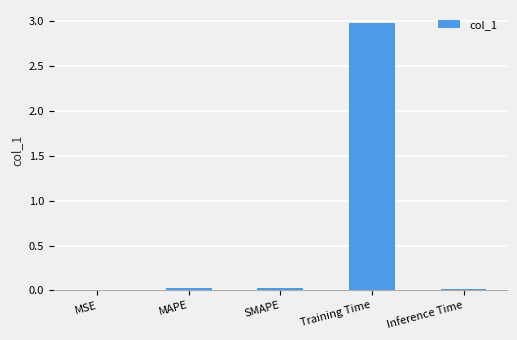

What is the maximum value shown in the chart?

3.0